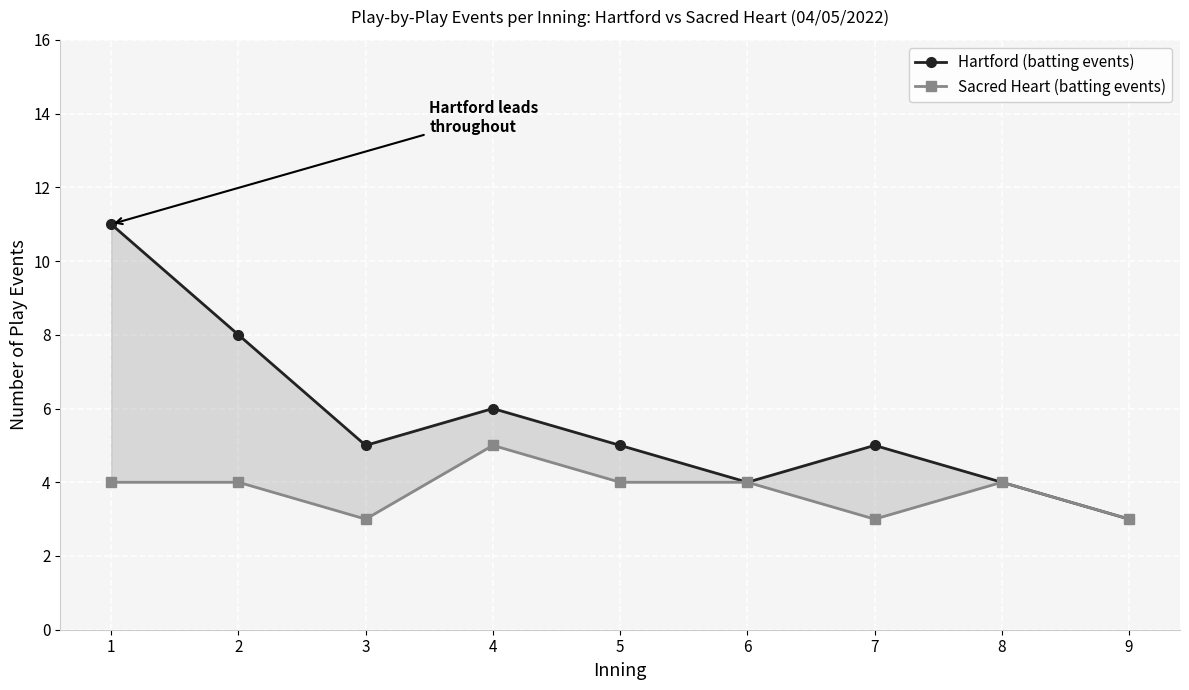

What is the value of the Hartford (batting events) point at the 3rd from the left?

5